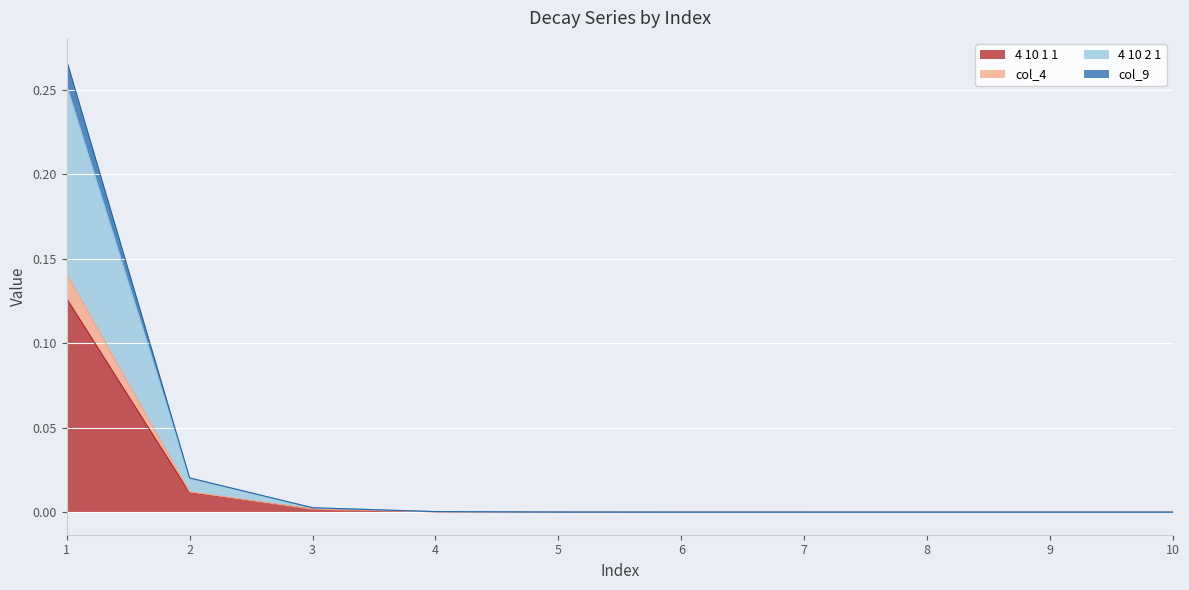

Which label corresponds to the smallest value in the chart?

10